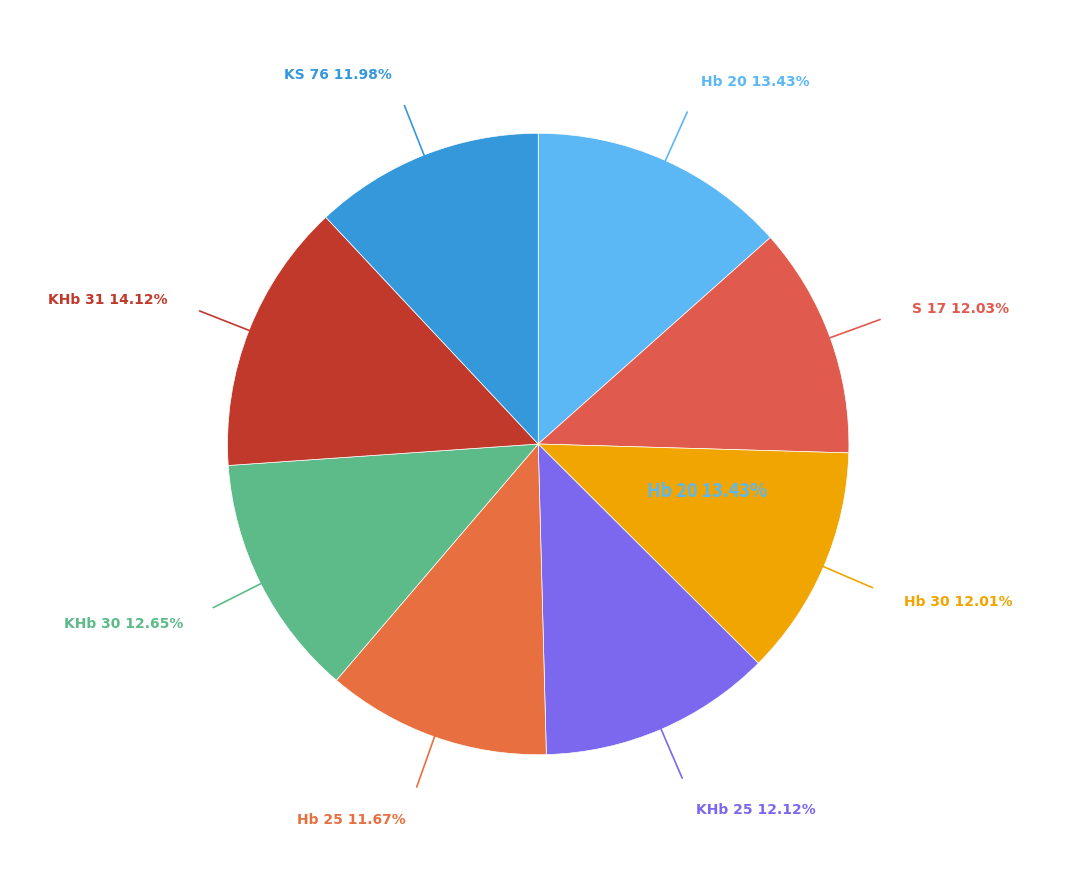

Combined, do Hb 20 and KHb 30 account for over 50%?

No